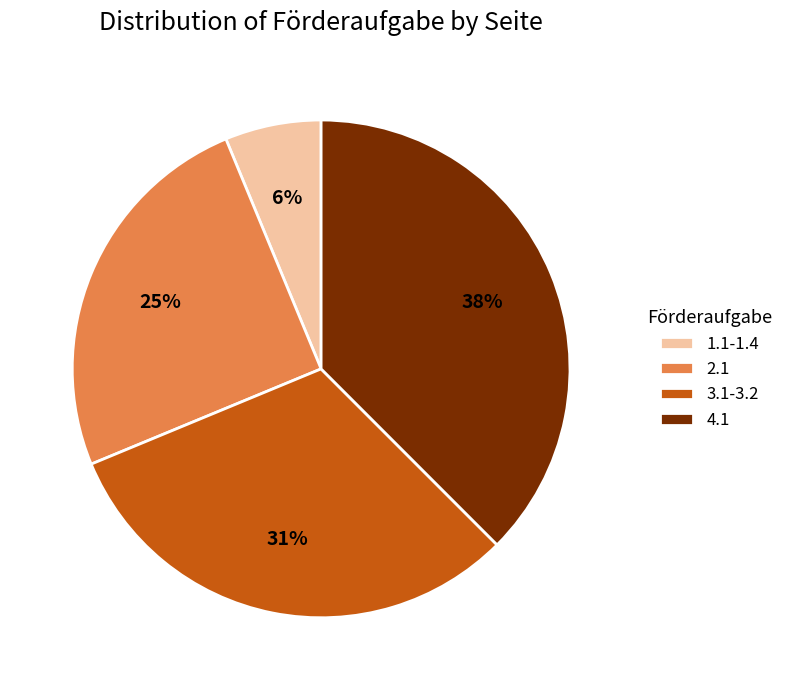

What is the largest slice in the pie chart?

4.1